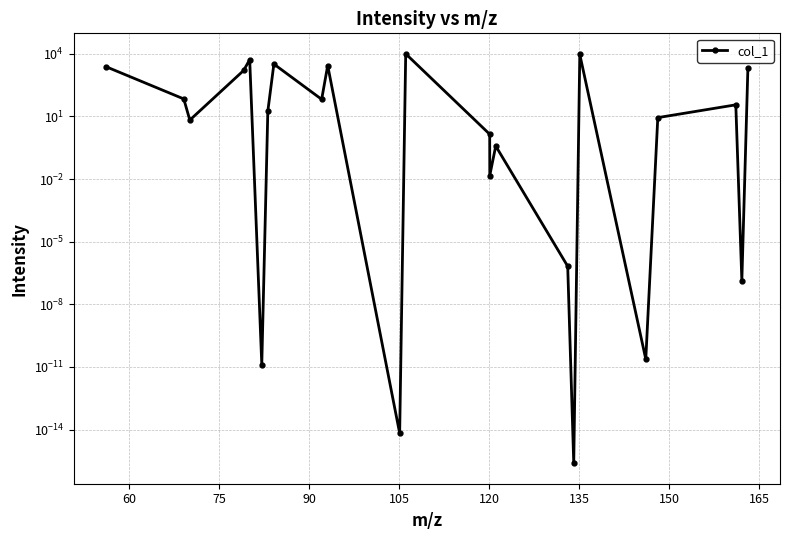

Count the number of values greater than 17.

12